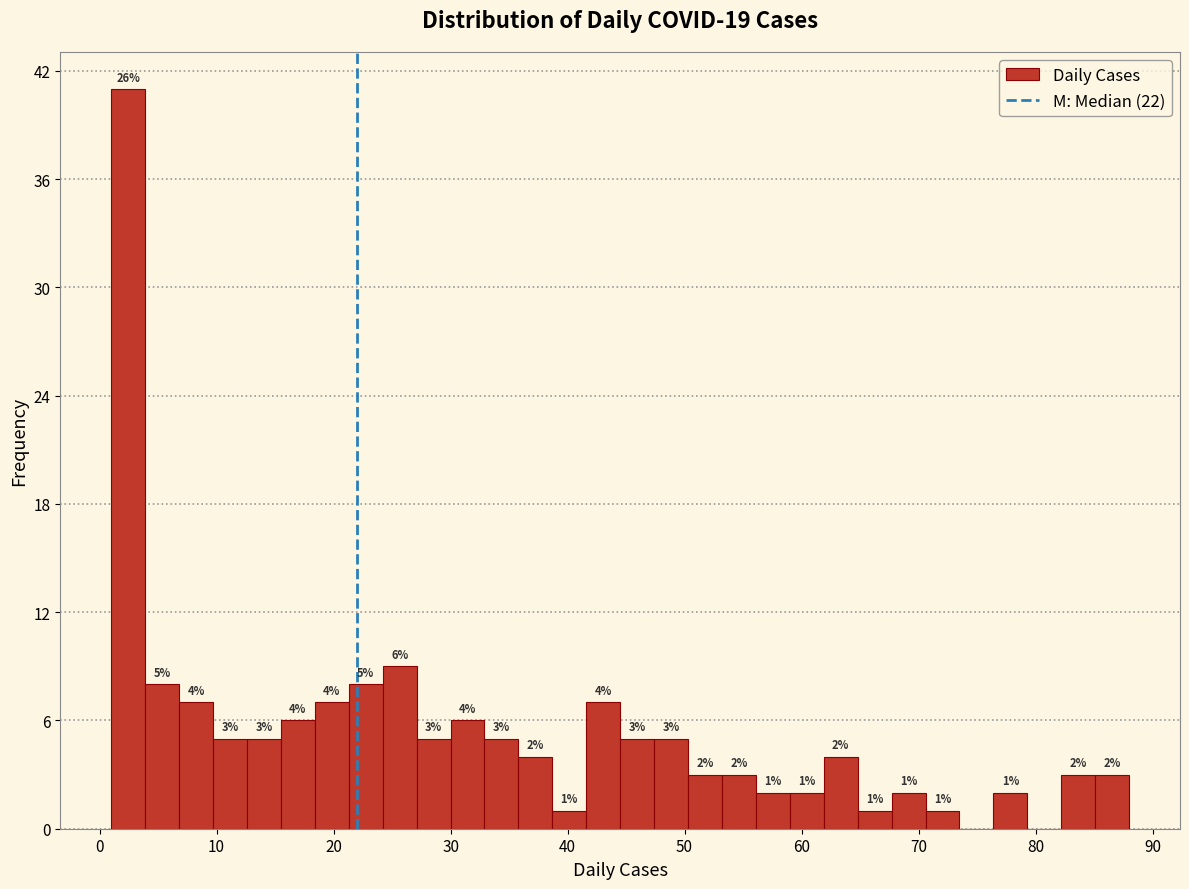

Around what value on the x-axis is the tallest bar? Give the approximate position of its centre, as read against the axis.

2